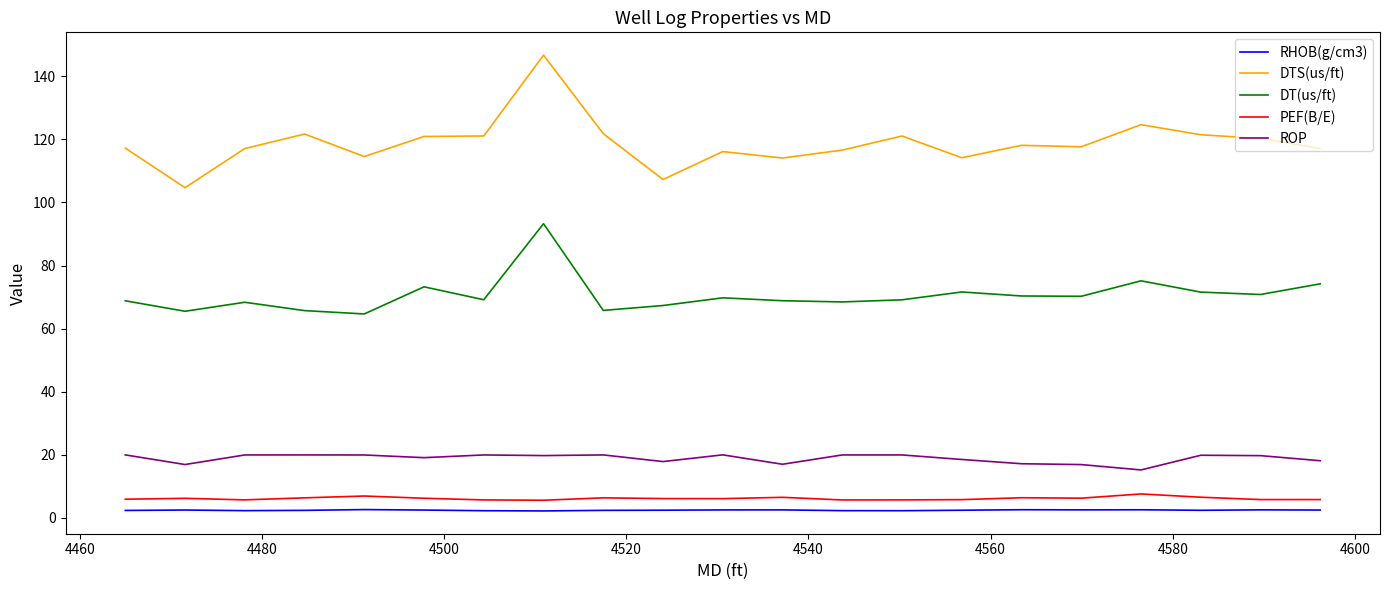

Which series has the largest total across all categories?

DTS(us/ft)